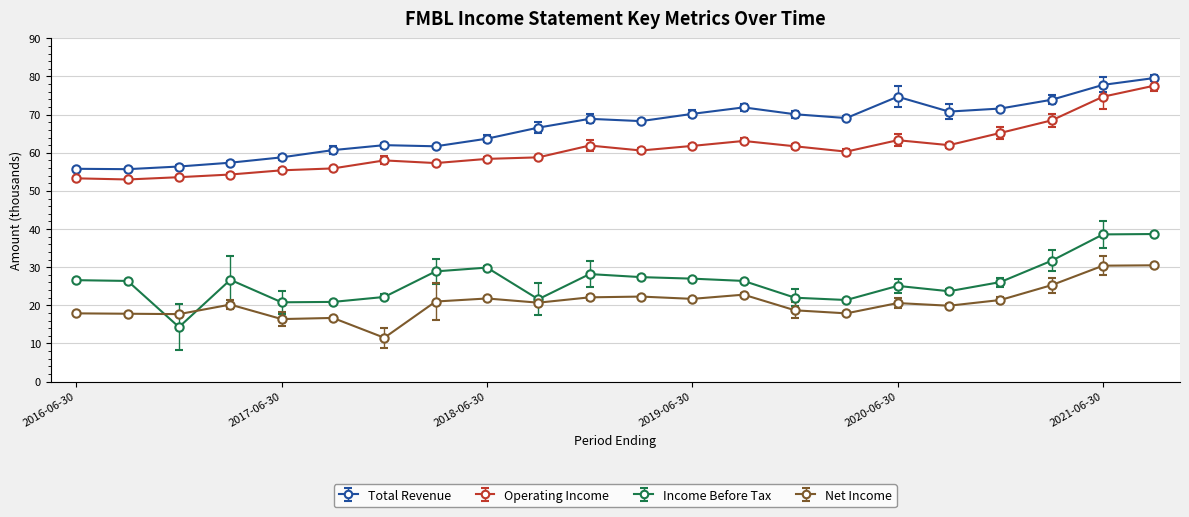

Which series has the largest total across all categories?

Total Revenue